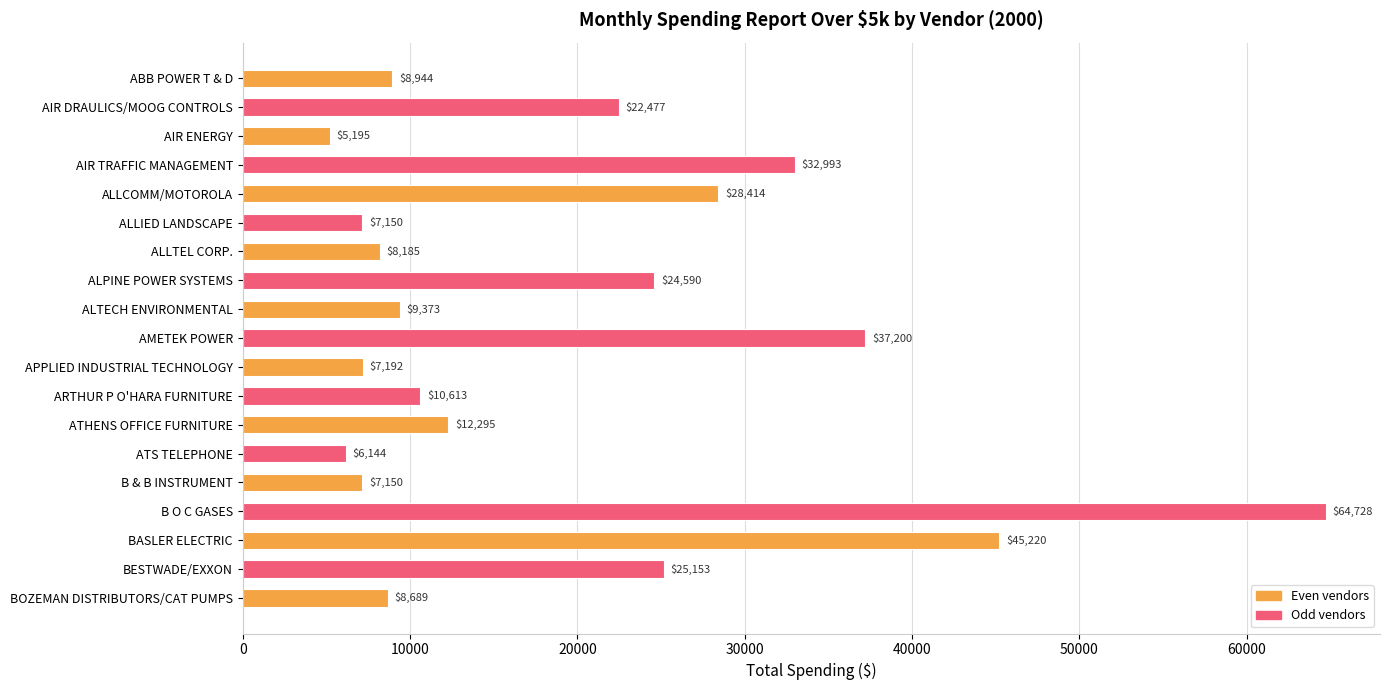

What is the label of the 11th bar from the top?

APPLIED INDUSTRIAL TECHNOLOGY